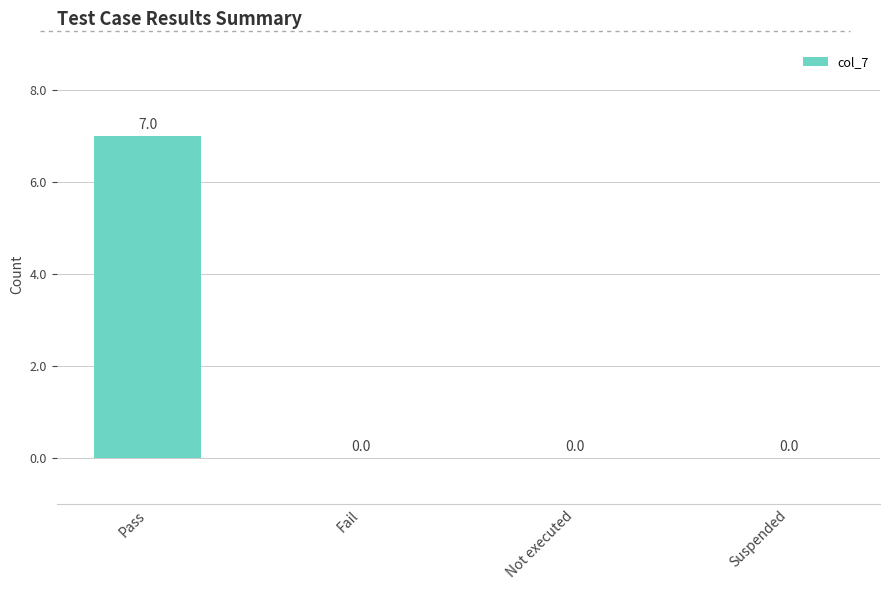

What is the change in value from Pass to Fail?

-7